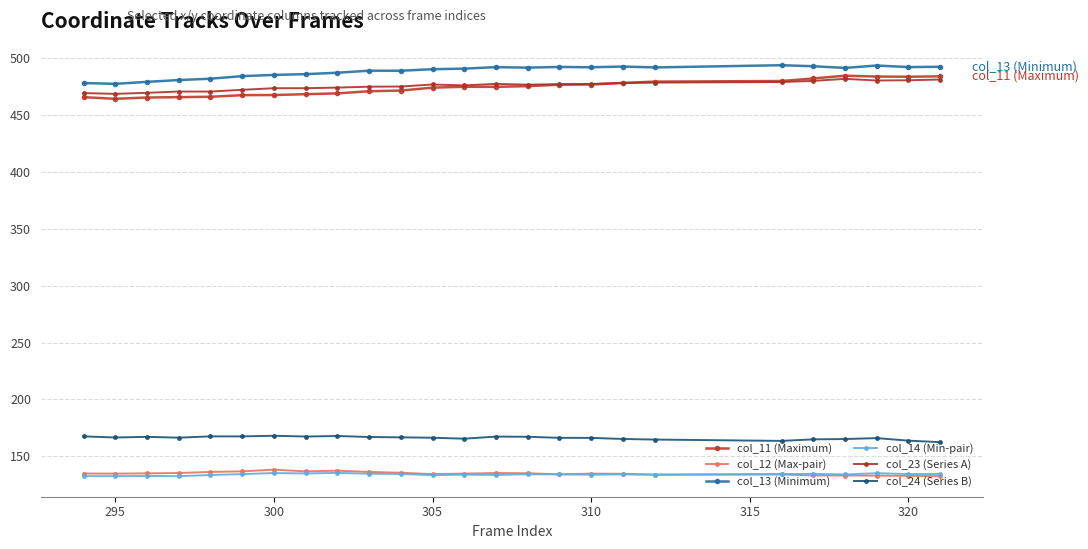

How many data points in col_11 (Maximum) are less than 474?

11